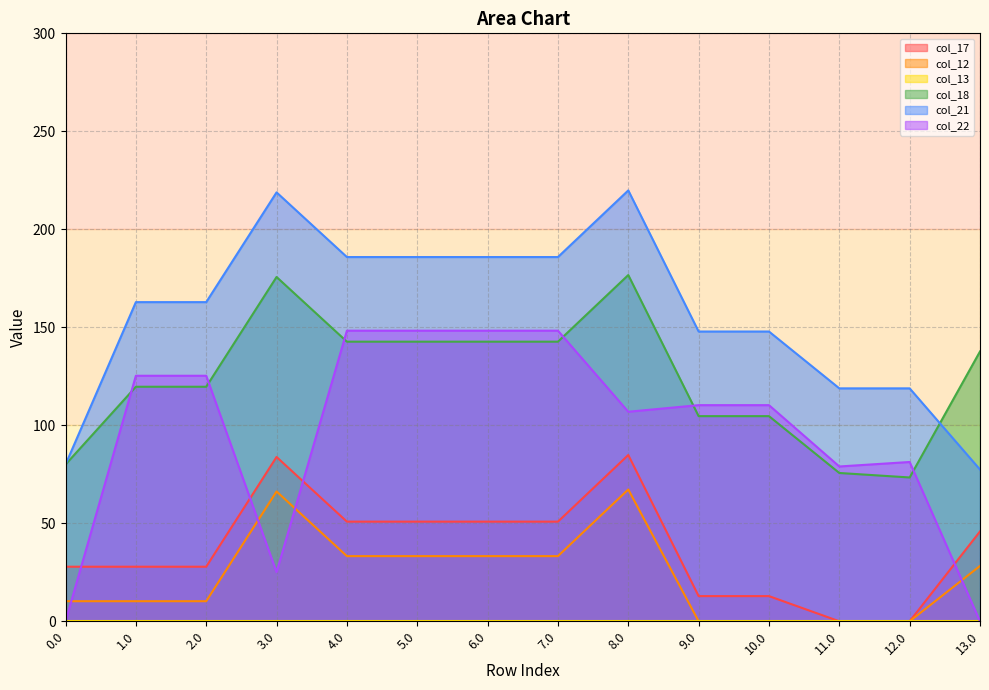

What is the label of the 5th point from the right?

9.0